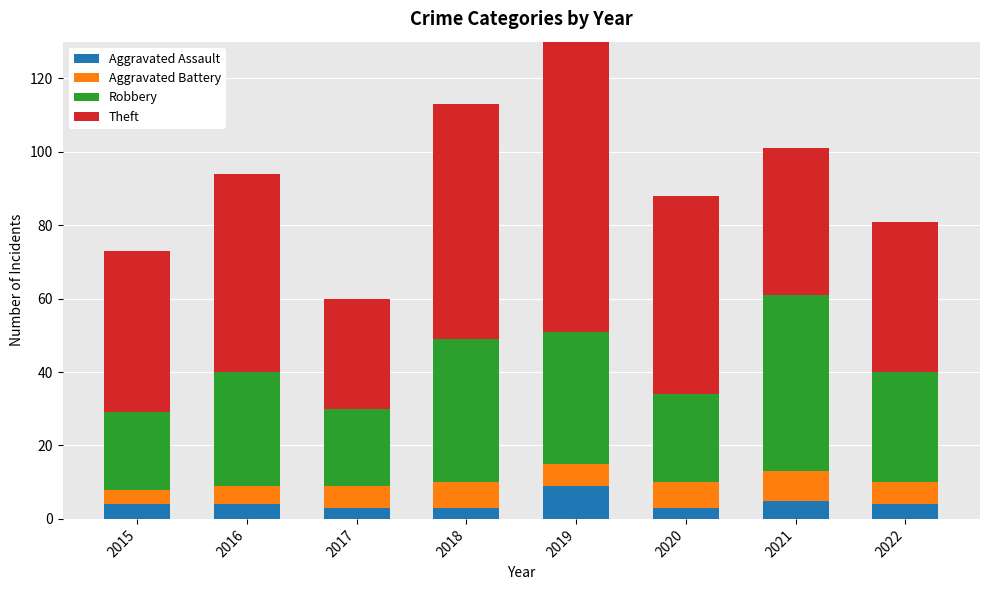

List the labels in order of Theft value, largest first.

2019, 2018, 2016, 2020, 2015, 2022, 2021, 2017